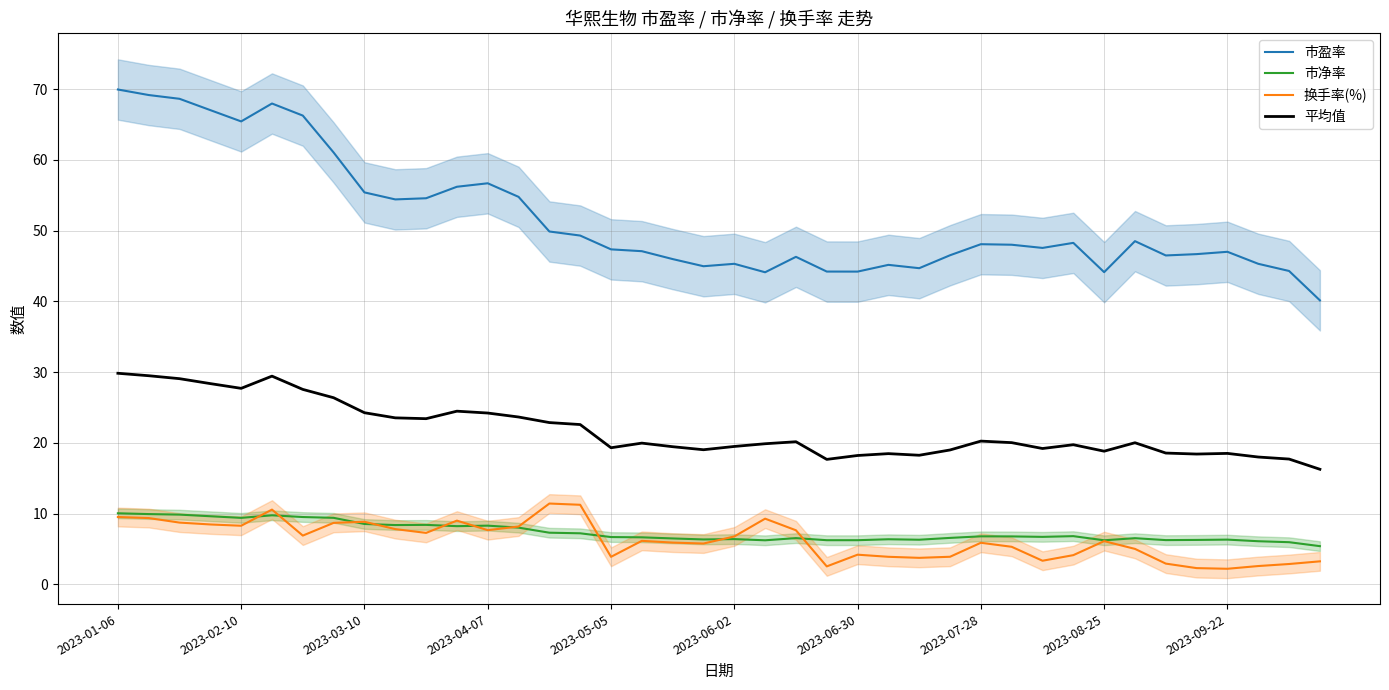

True or false: 市净率 has a value of 13.9 at 2023-09-22.

False